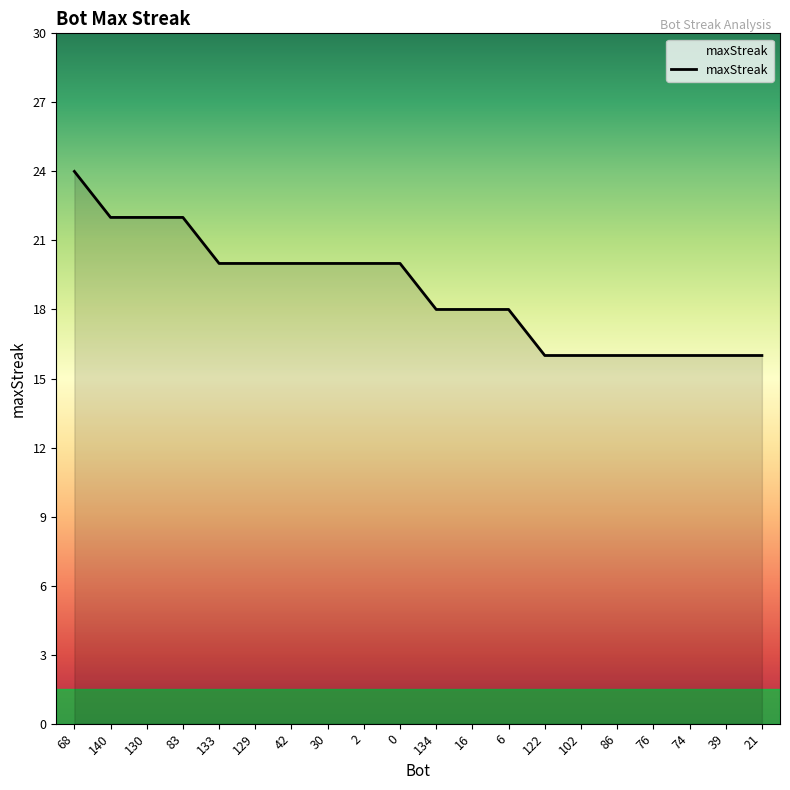

What position from the left is 0?

10